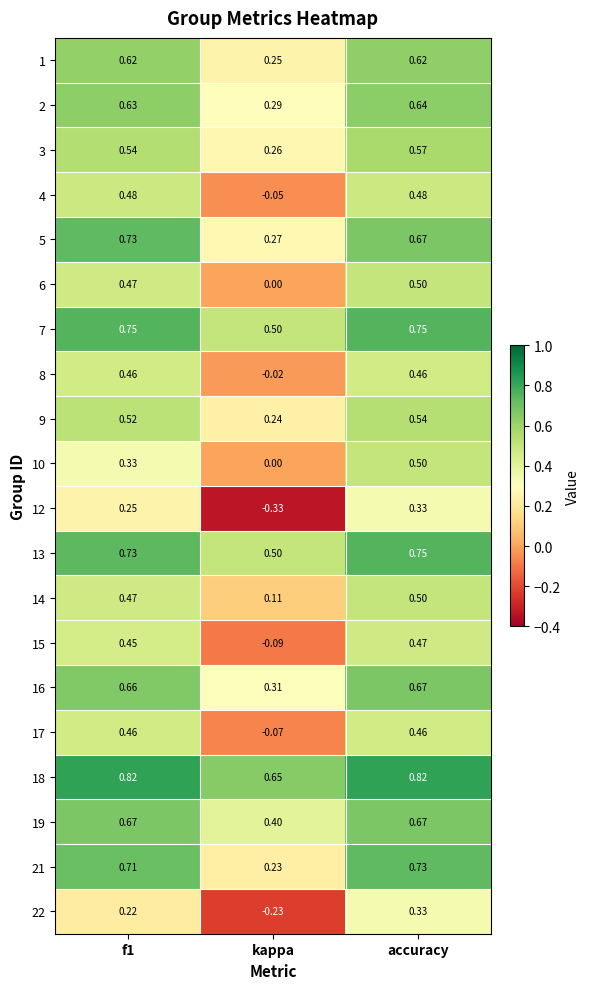

Between f1 and kappa, which series saw the biggest shift?

12